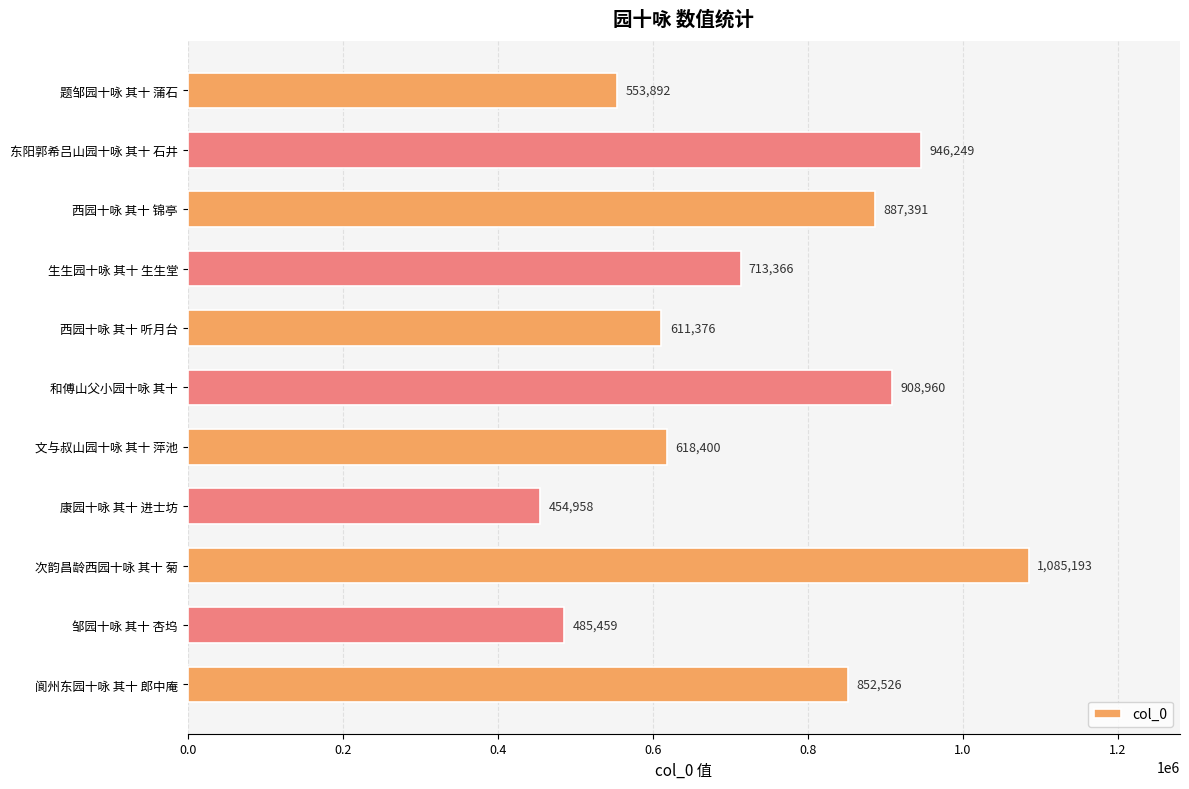

How many data points are less than 713366?

5